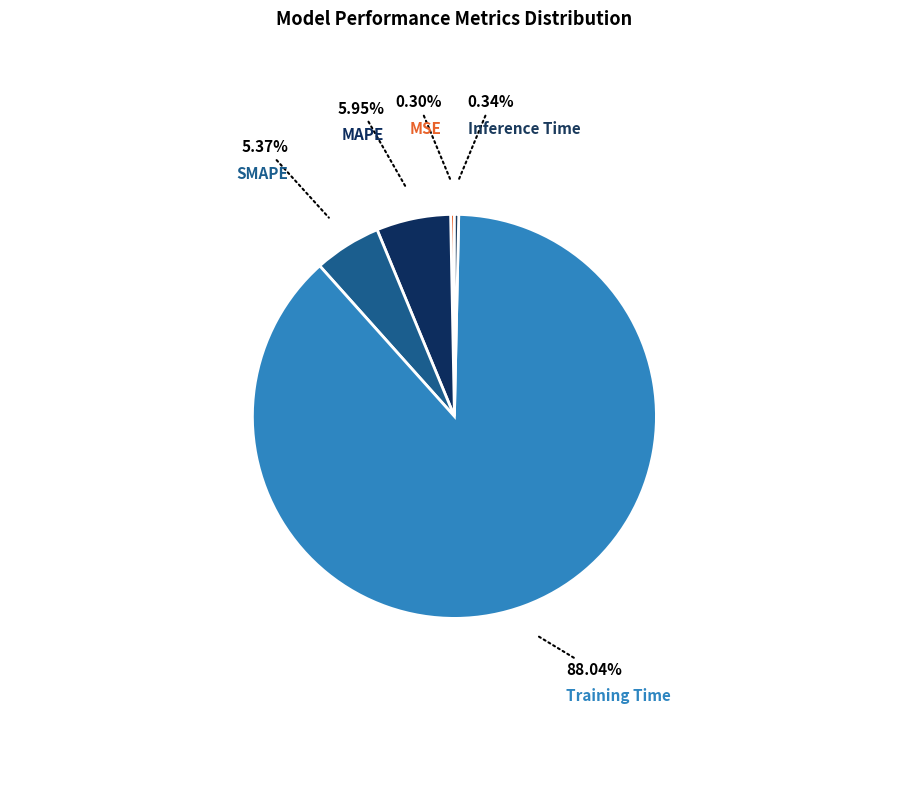

To the nearest percent, what is the average slice percentage?

20%